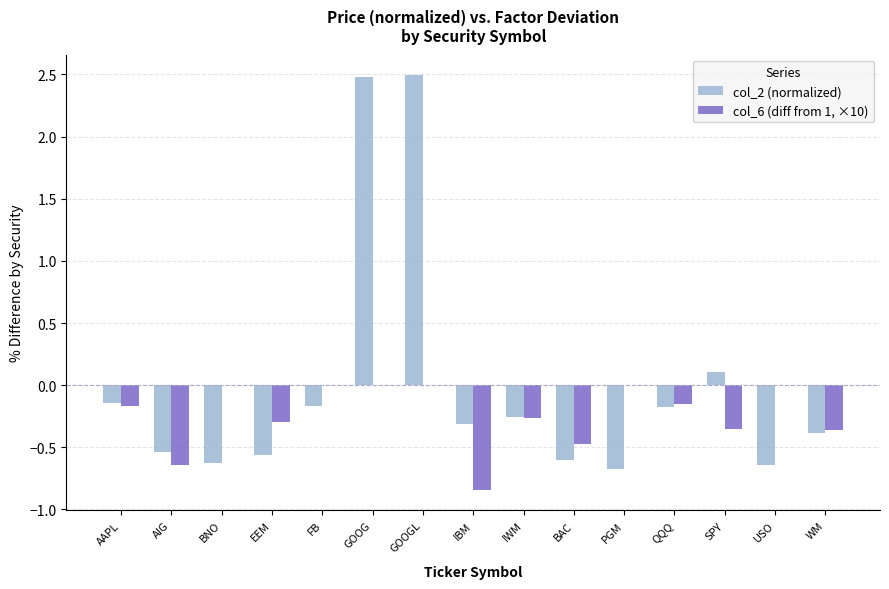

Is it true that col_6 (diff from 1, ×10) equals -0.3 at PGM?

False